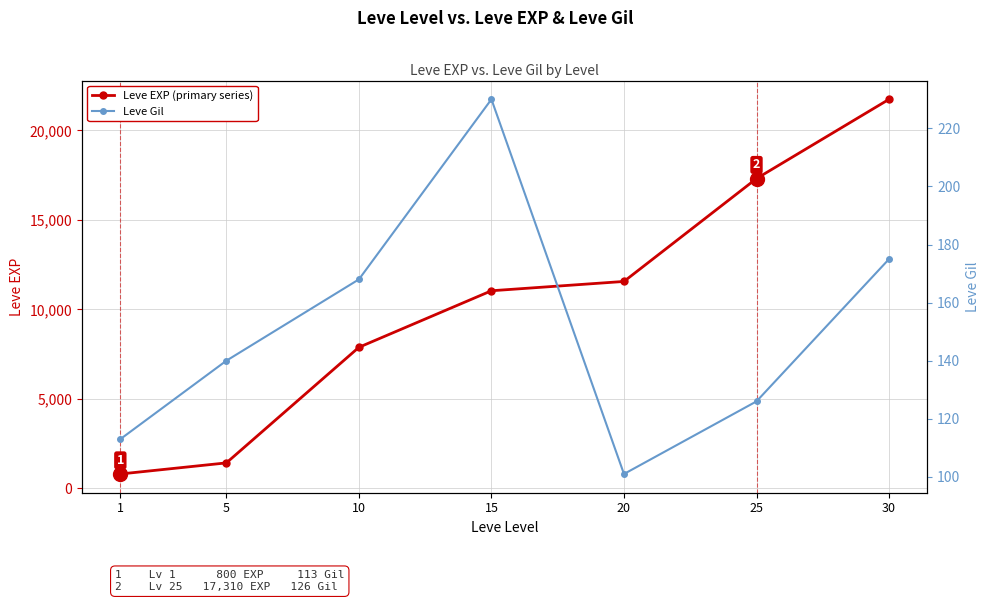

Reading left to right, list all the values displayed in this chart.

Leve EXP (primary series): 800	1420	7880	11040	11560	17310	21740
Leve Gil: 113	140	168	230	101	126	175